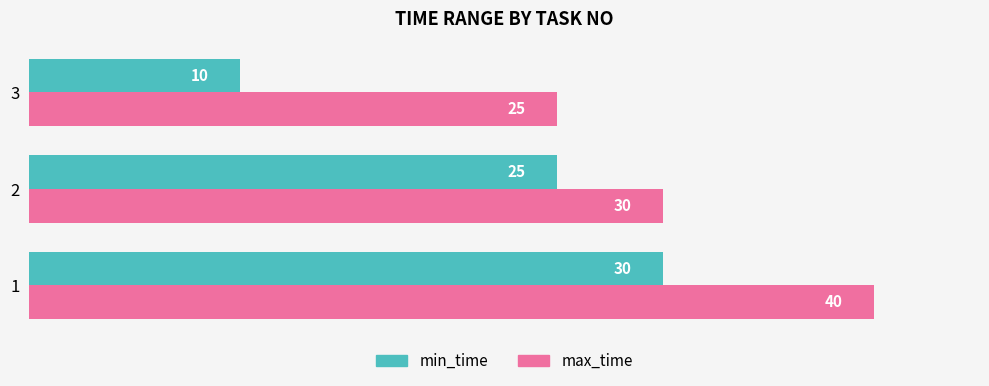

The min_time series shows 25 at 2. True or false?

True